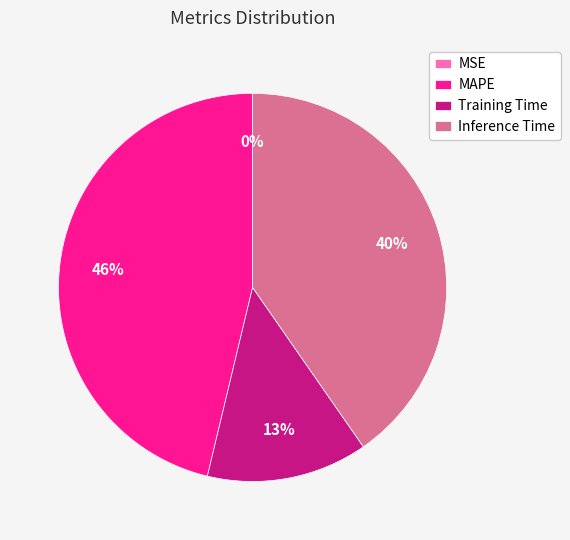

What percentage is the Training Time slice, to the nearest percent?

13%